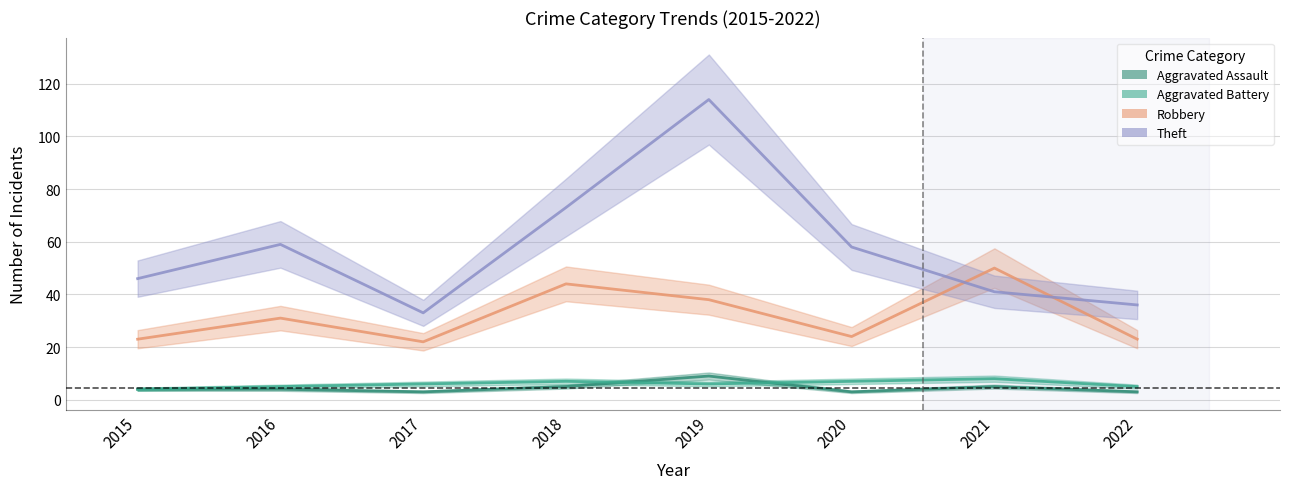

Reading right to left, extract all data points from this chart.

Aggravated Assault: 3	5	3	9	5	3	4	4
Aggravated Battery: 5	8	7	6	7	6	5	4
Robbery: 23	50	24	38	44	22	31	23
Theft: 36	41	58	114	73	33	59	46